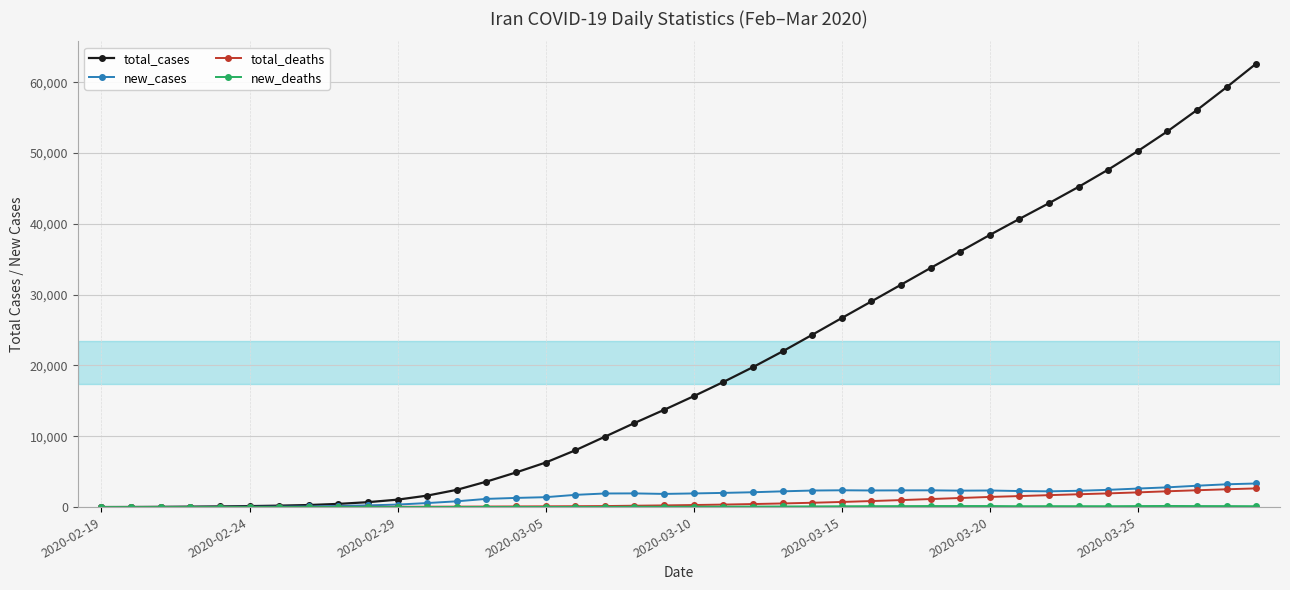

Which series has the largest total across all categories?

total_cases